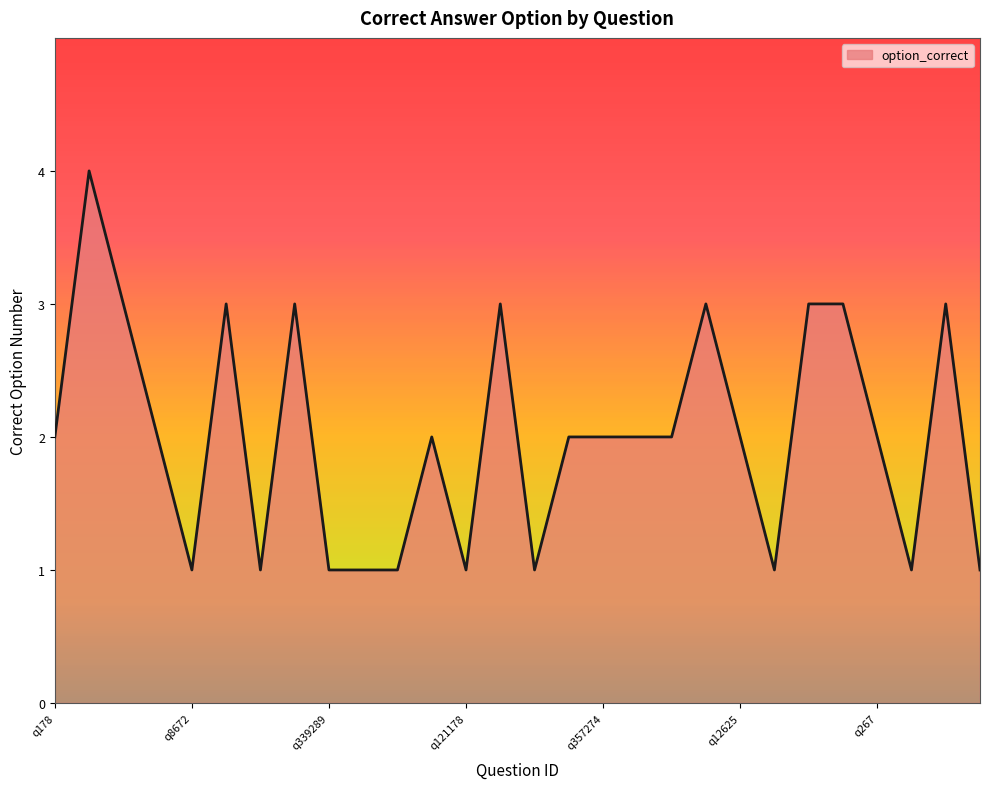

What is the difference between the maximum and minimum values?

3